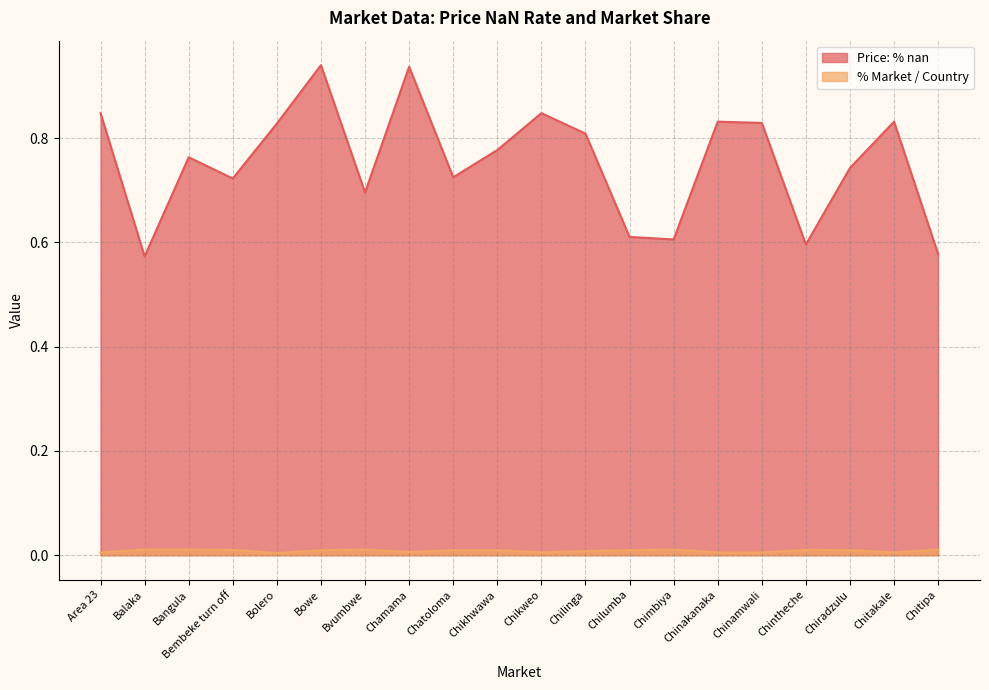

Count the number of categories in the chart.

20